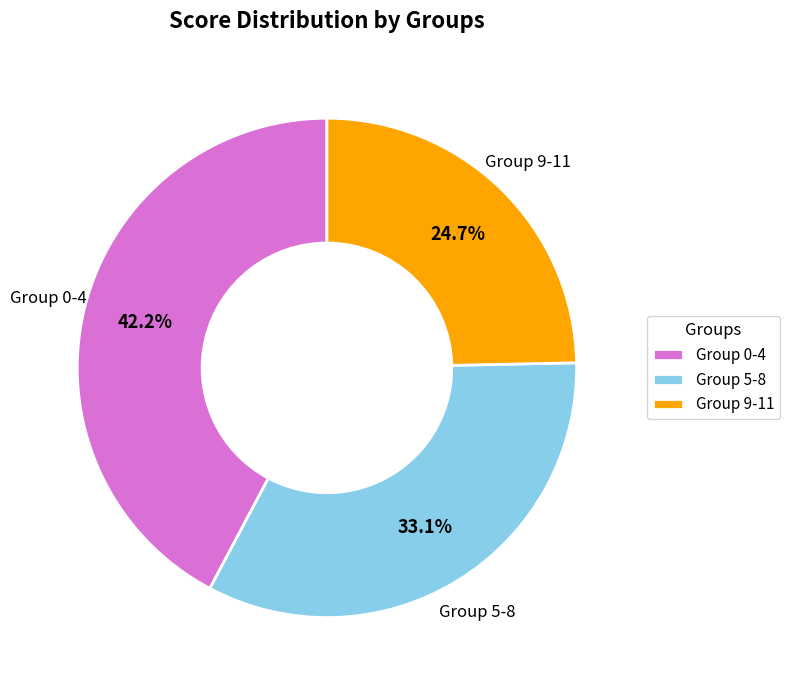

To the nearest percent, what is the difference between the largest and smallest slice percentages?

18%